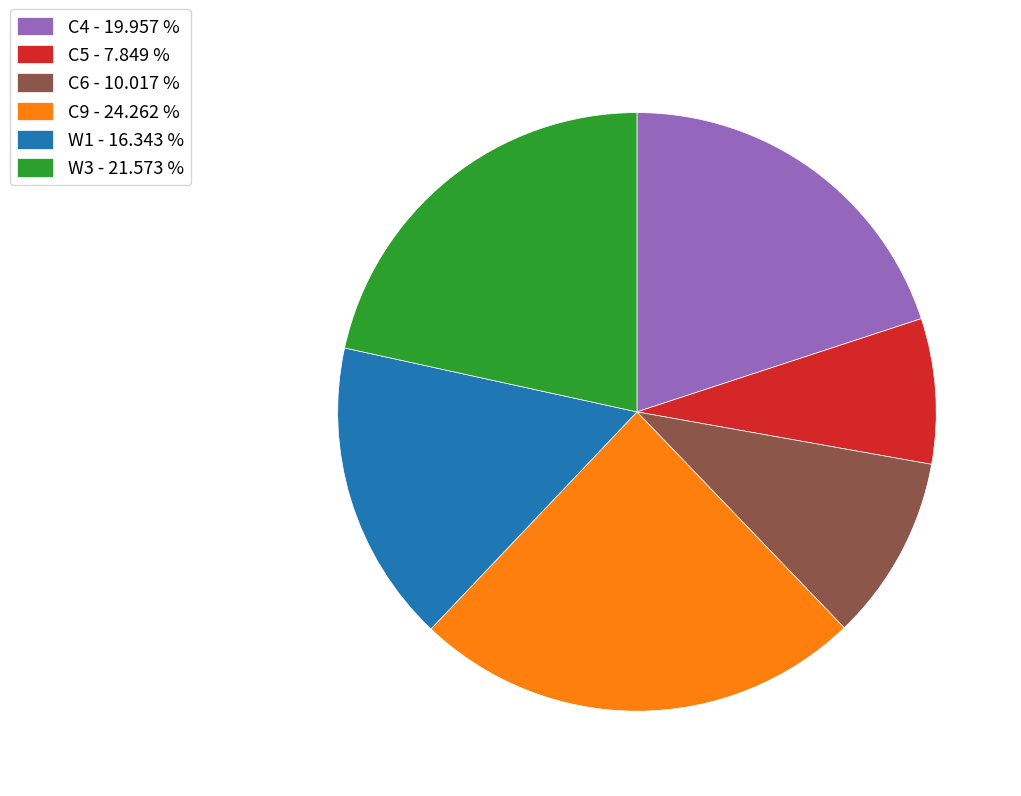

How many segments does this pie chart have?

6